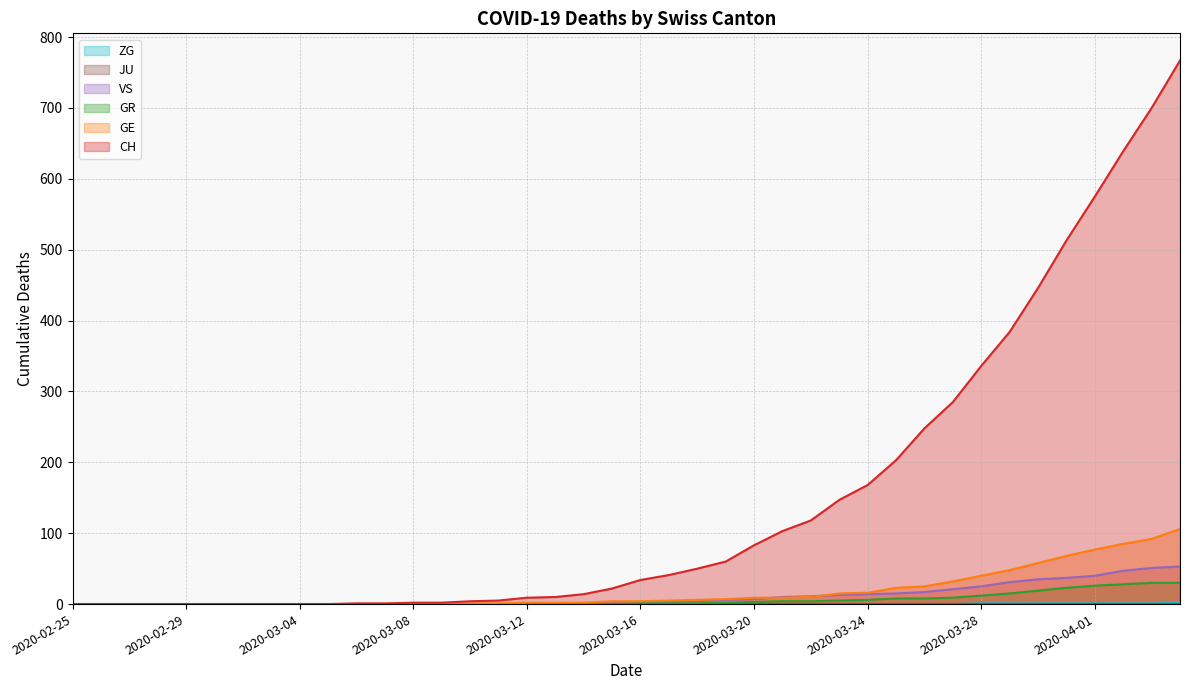

Which series changed the most between 2020-03-22 and 2020-03-28?

CH